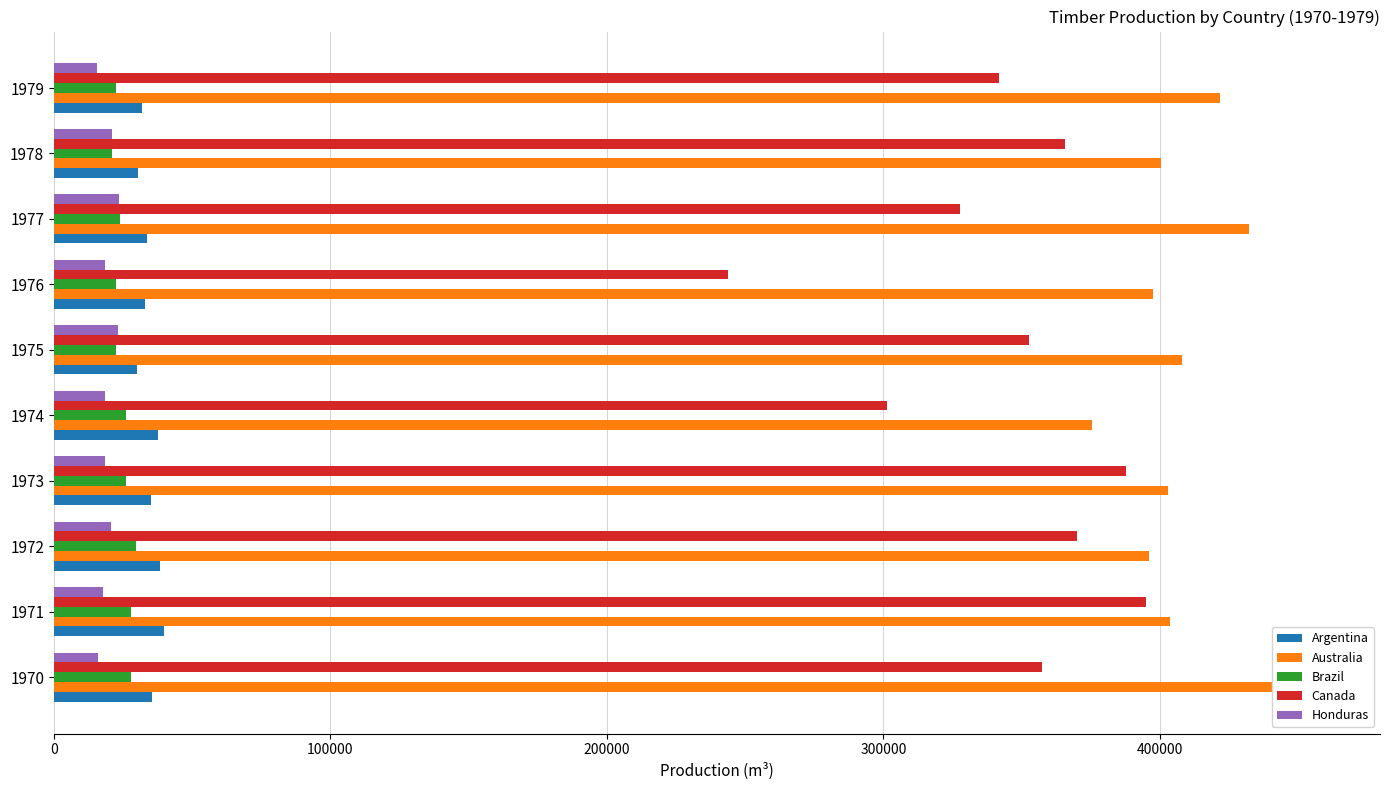

Count the number of categories in the chart.

10